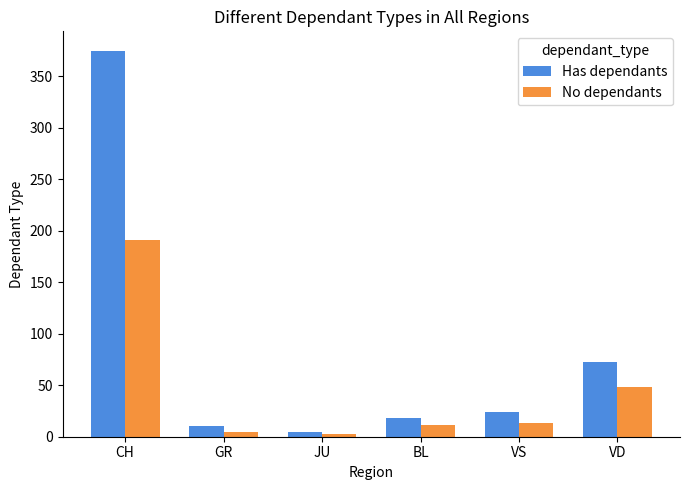

At how many categories does at least one series exceed 261?

1